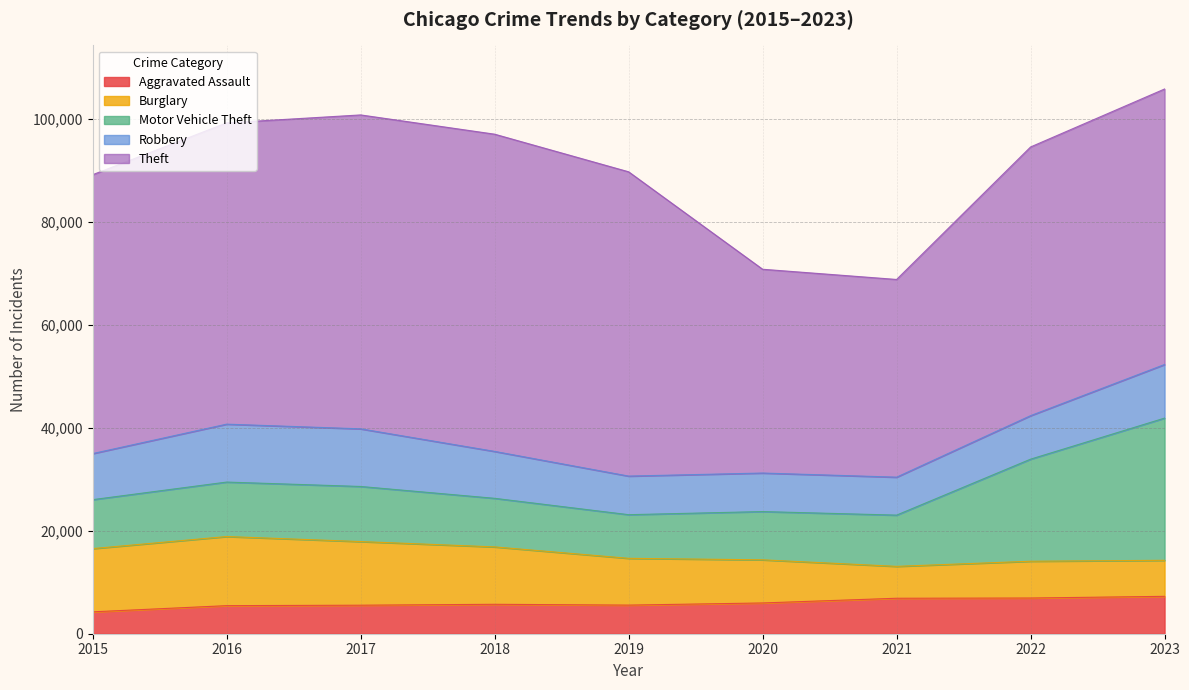

Reading right to left, extract all data points from this chart.

Aggravated Assault: 2023=7263	2022=6936	2021=6891	2020=5976	2019=5559	2018=5717	2017=5541	2016=5454	2015=4251
Burglary: 2023=7000	2022=7147	2021=6196	2020=8380	2019=9090	2018=11151	2017=12363	2016=13428	2015=12285
Motor Vehicle Theft: 2023=27626	2022=19831	2021=9954	2020=9376	2019=8477	2018=9437	2017=10703	2016=10581	2015=9510
Robbery: 2023=10415	2022=8451	2021=7375	2020=7486	2019=7498	2018=9114	2017=11197	2016=11252	2015=8950
Theft: 2023=53523	2022=52200	2021=38408	2020=39589	2019=59116	2018=61628	2017=60985	2016=58529	2015=54180